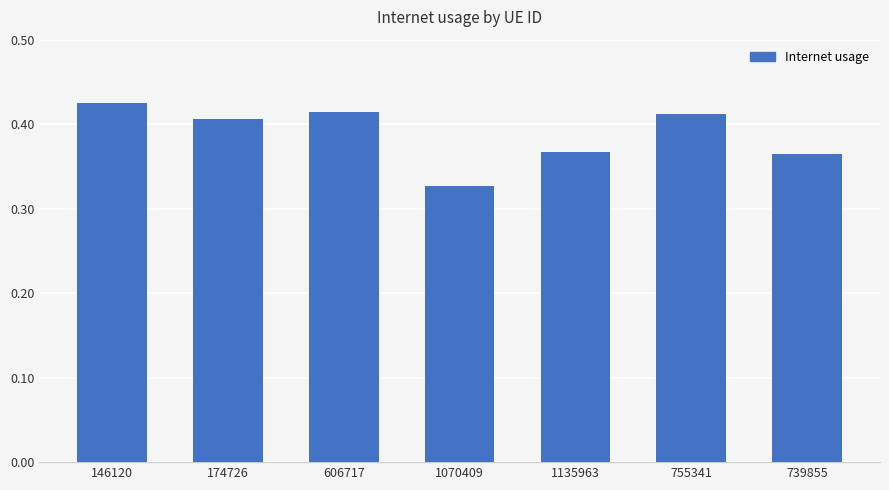

Which has a higher value, 1070409 or 606717?

606717